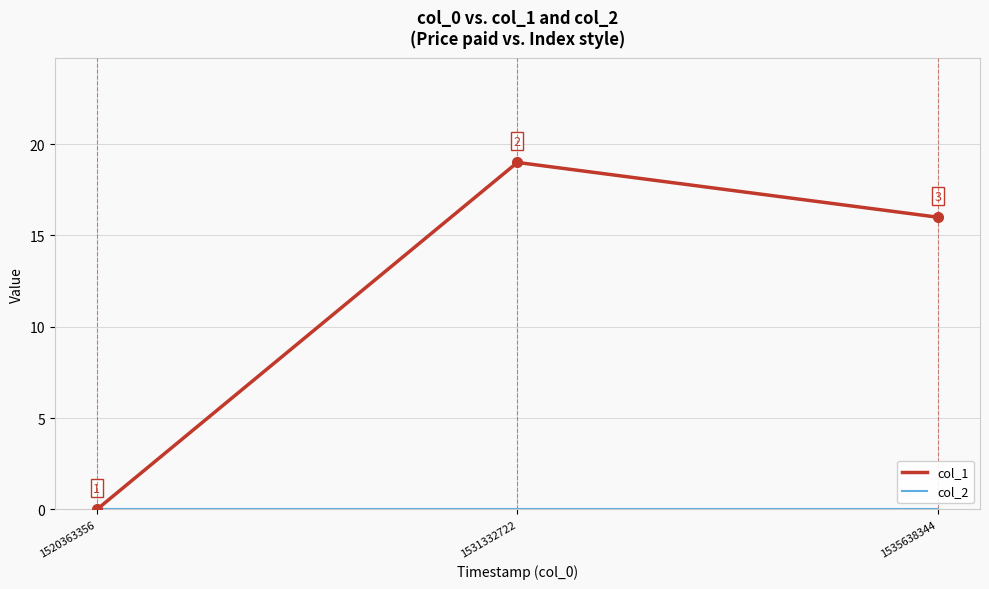

How many categories are shown in the chart?

3